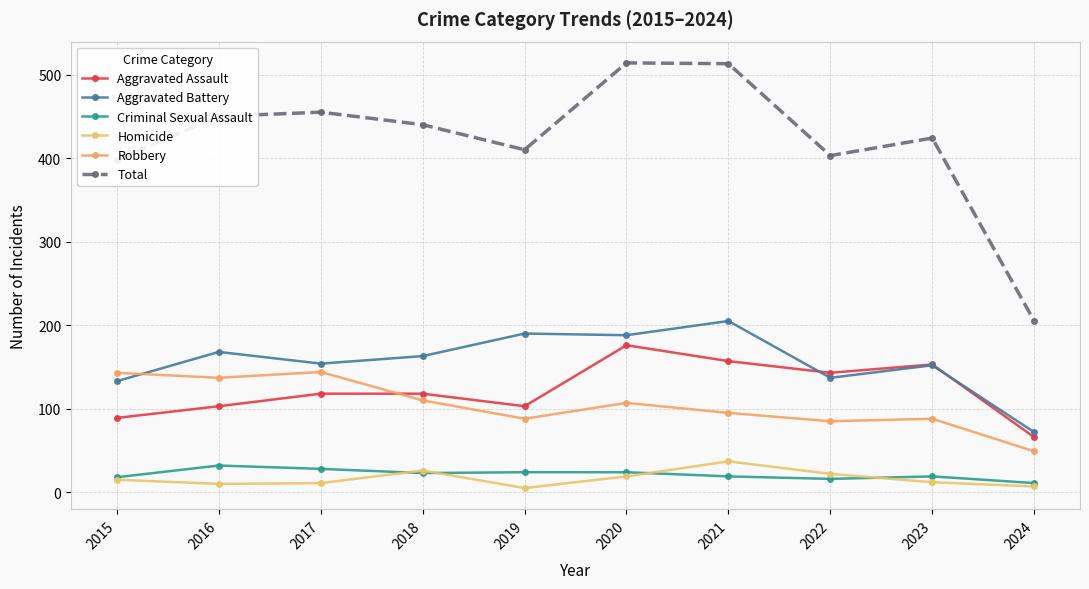

What is the approximate value of Aggravated Battery at 2018?

163